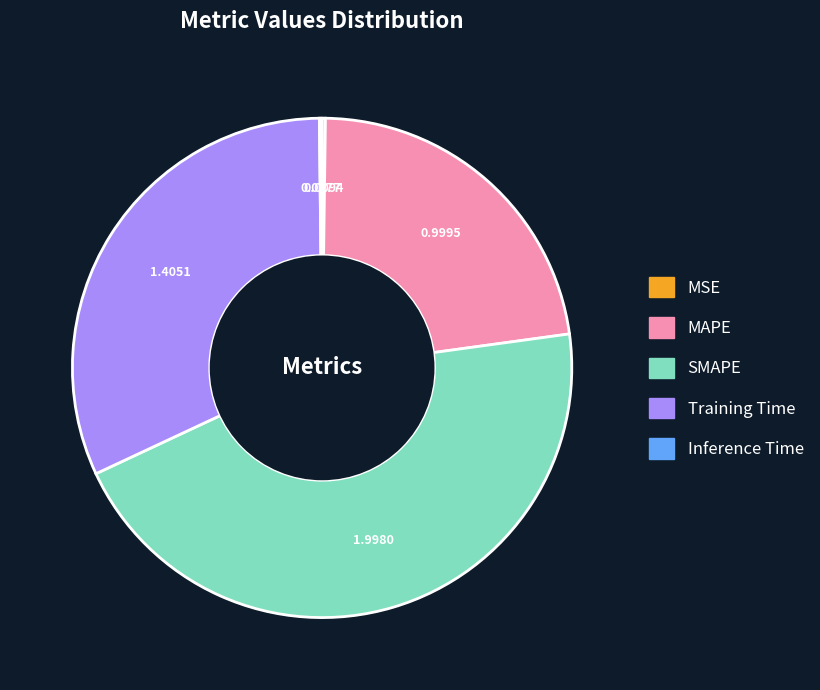

True or false: MAPE accounts for 23% of the total.

True